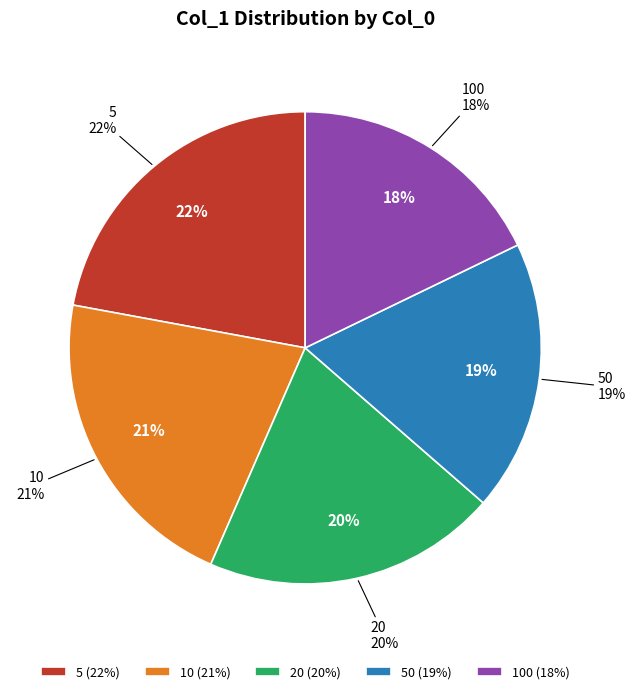

The 5 slice represents 34% of the pie. True or false?

False